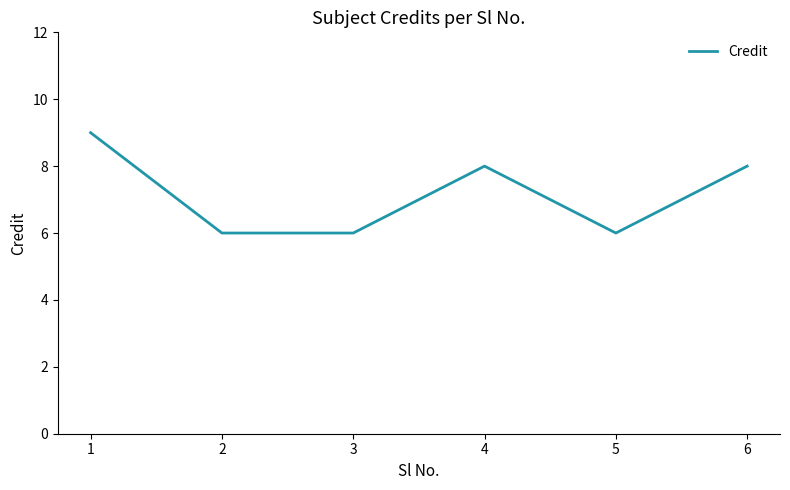

What is the smallest value displayed?

6